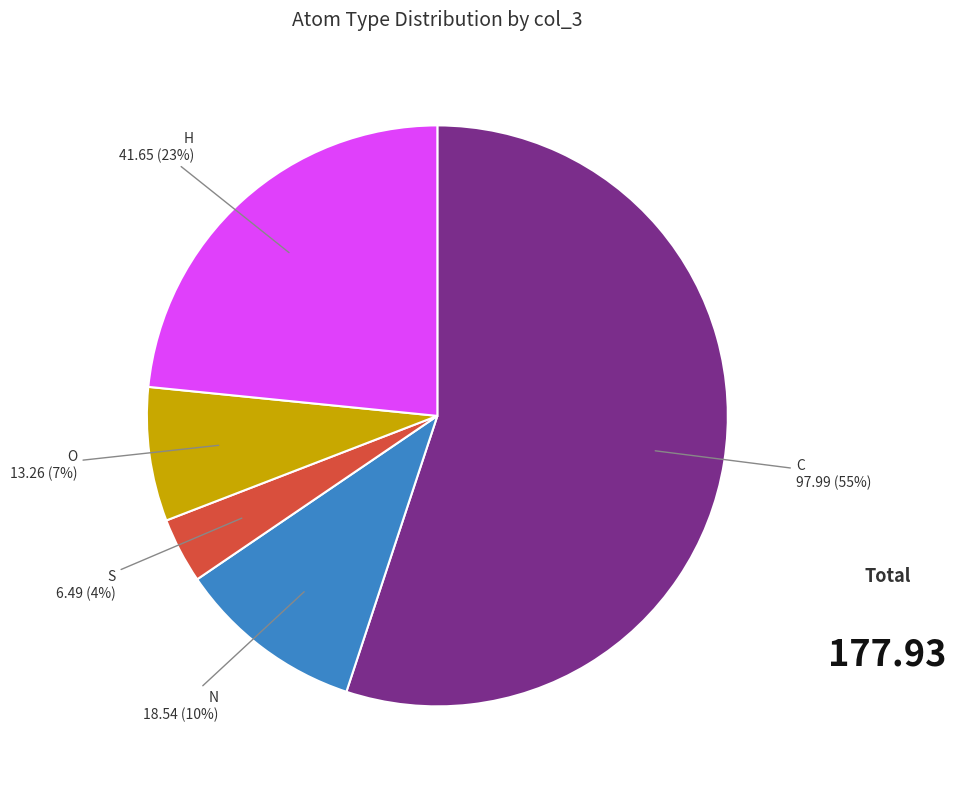

What is the ratio of the value at S to the value at C?

0.1